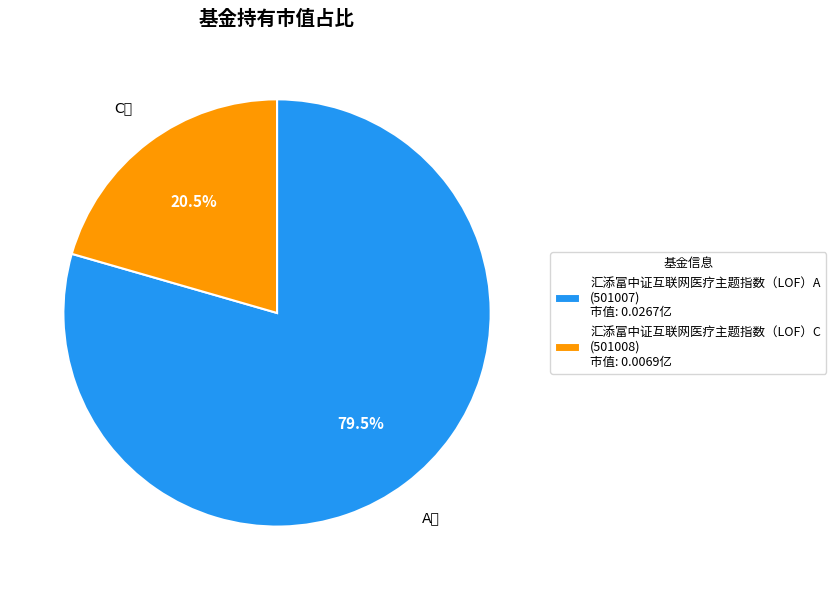

What percentage is NOT represented by 汇添富中证互联网医疗主题指数（LOF）A?

20.5%